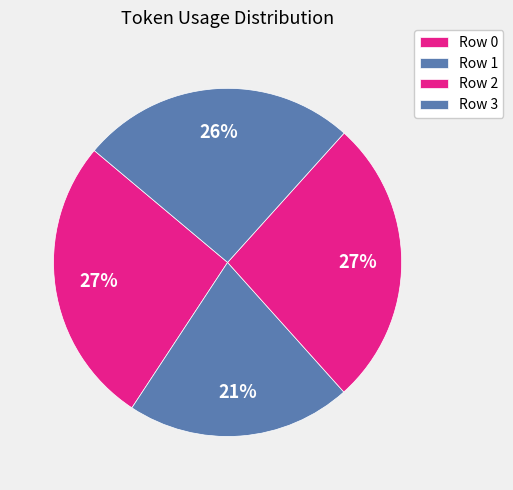

True or false: Row 3 accounts for 26% of the total.

True